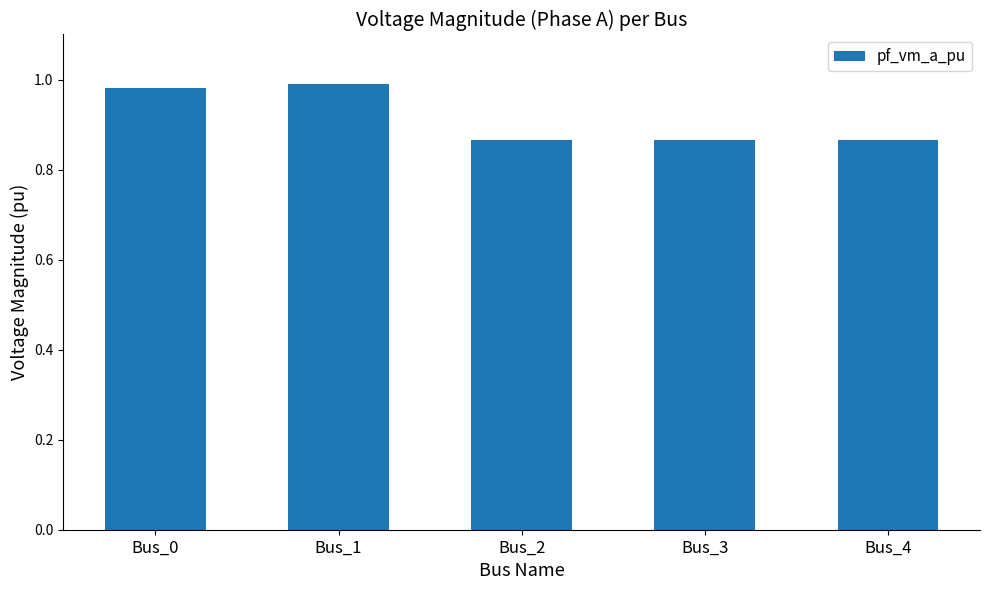

Does the chart contain stacked bars?

No